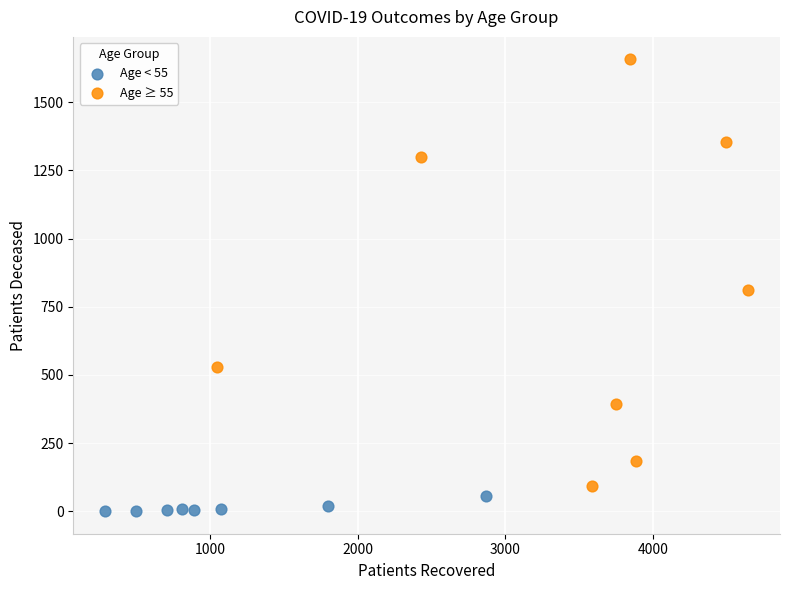

Which series contains the lowest Y value?

Age < 55